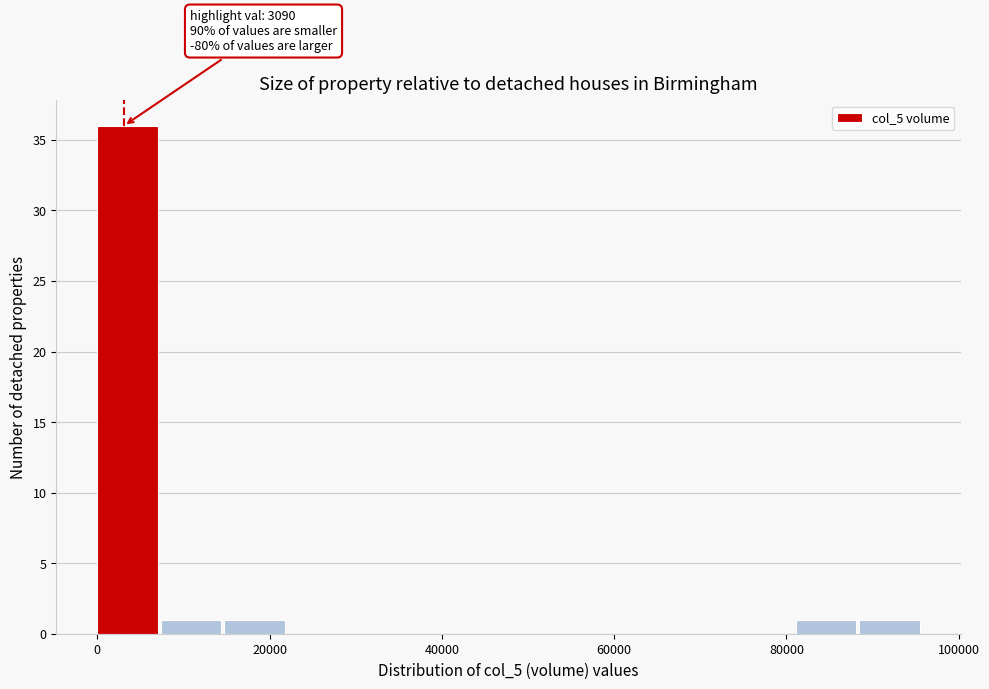

Read against the x-axis, roughly where is the centre of the tallest bar?

4000